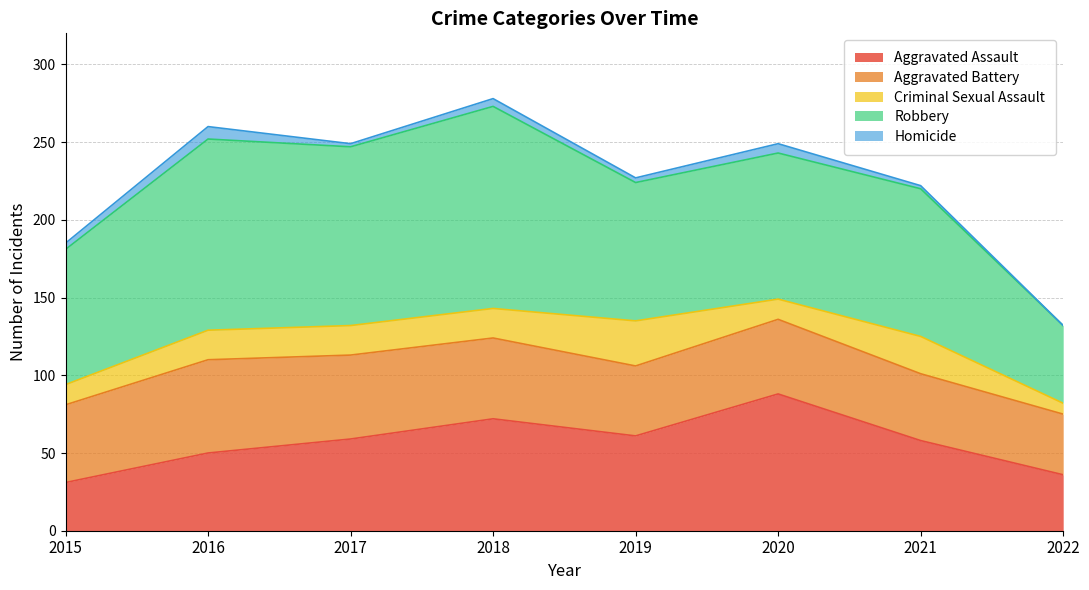

What is the difference between the highest and lowest values at 2015?

83